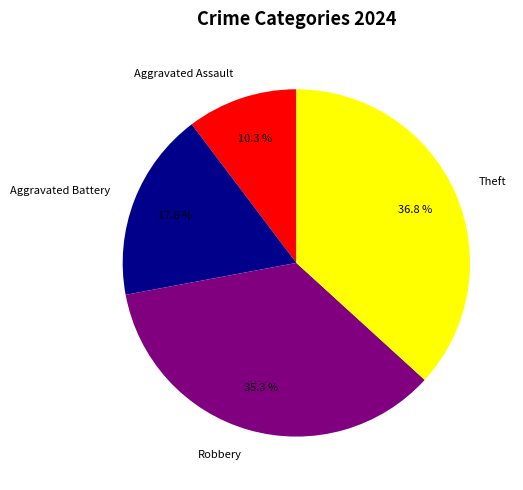

To the nearest percent, what percentage of the pie is Robbery?

35%